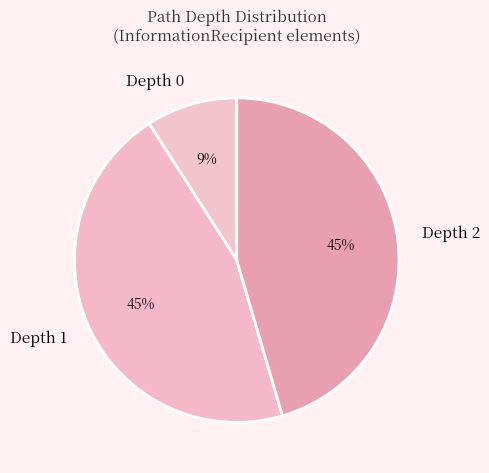

To the nearest percent, what is the difference between the largest and smallest slice percentages?

36%